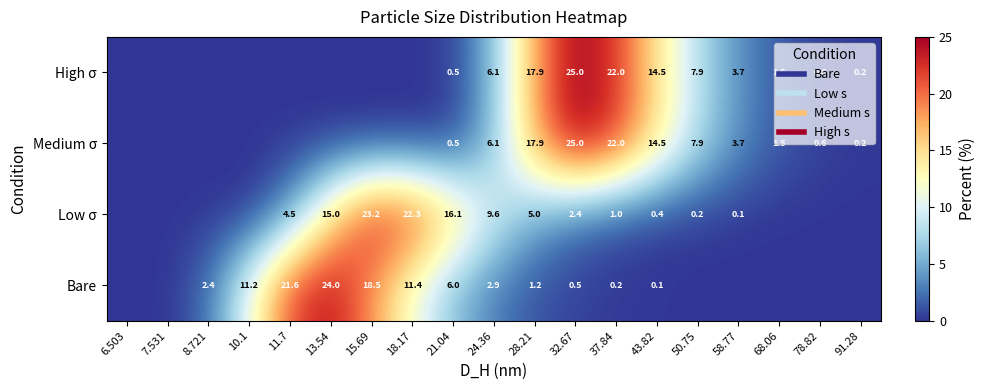

What is the sum of all Low σ values?

99.8